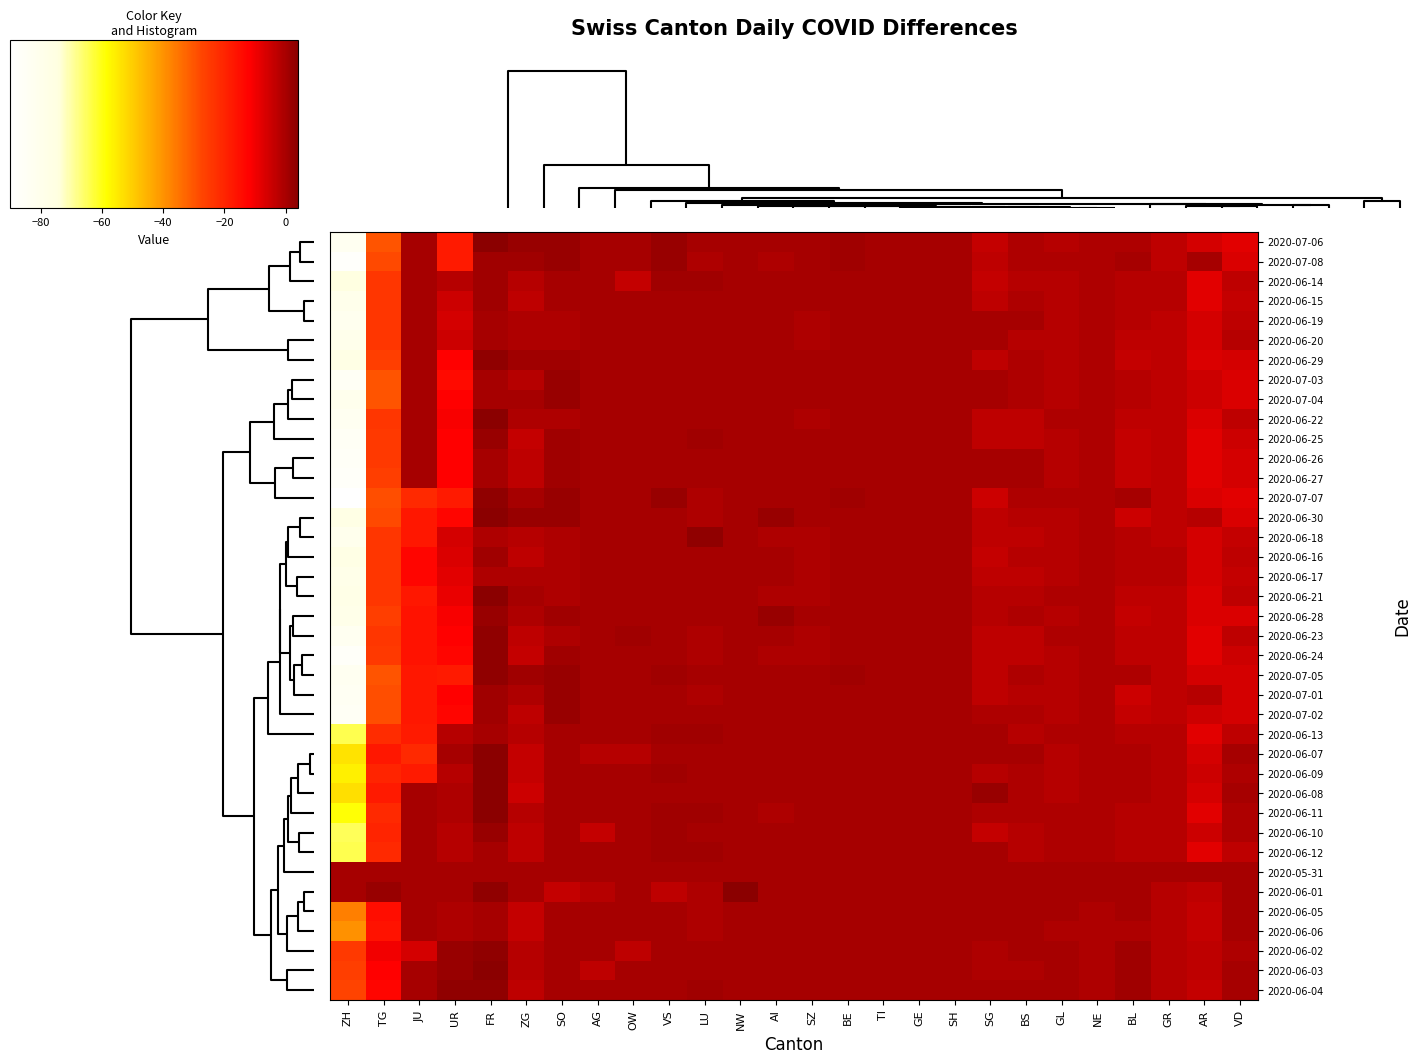

What is the minimum value shown in the chart?

-90